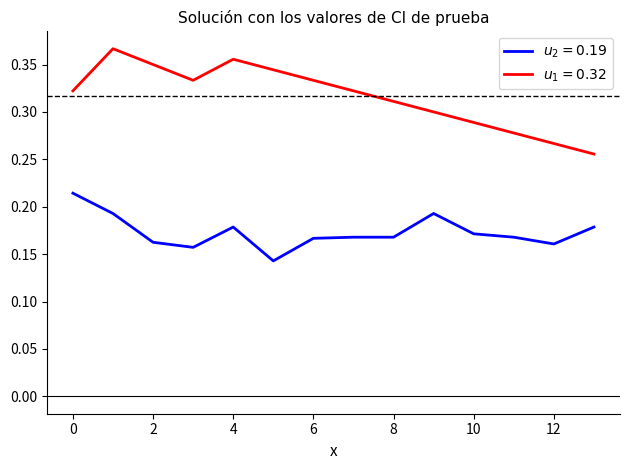

How many lines are shown in the chart?

2